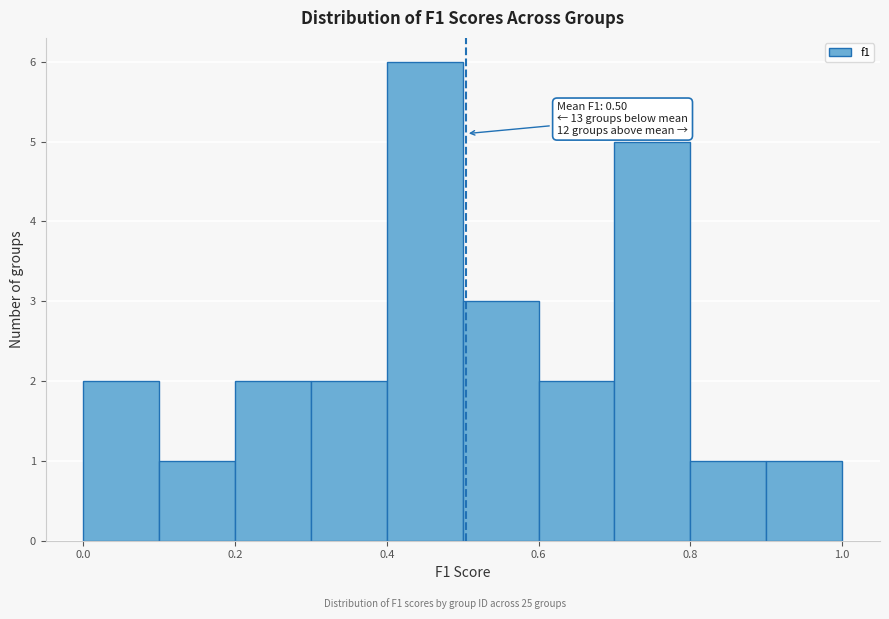

Which range on the x-axis has the tallest bar?

0.4 to 0.5